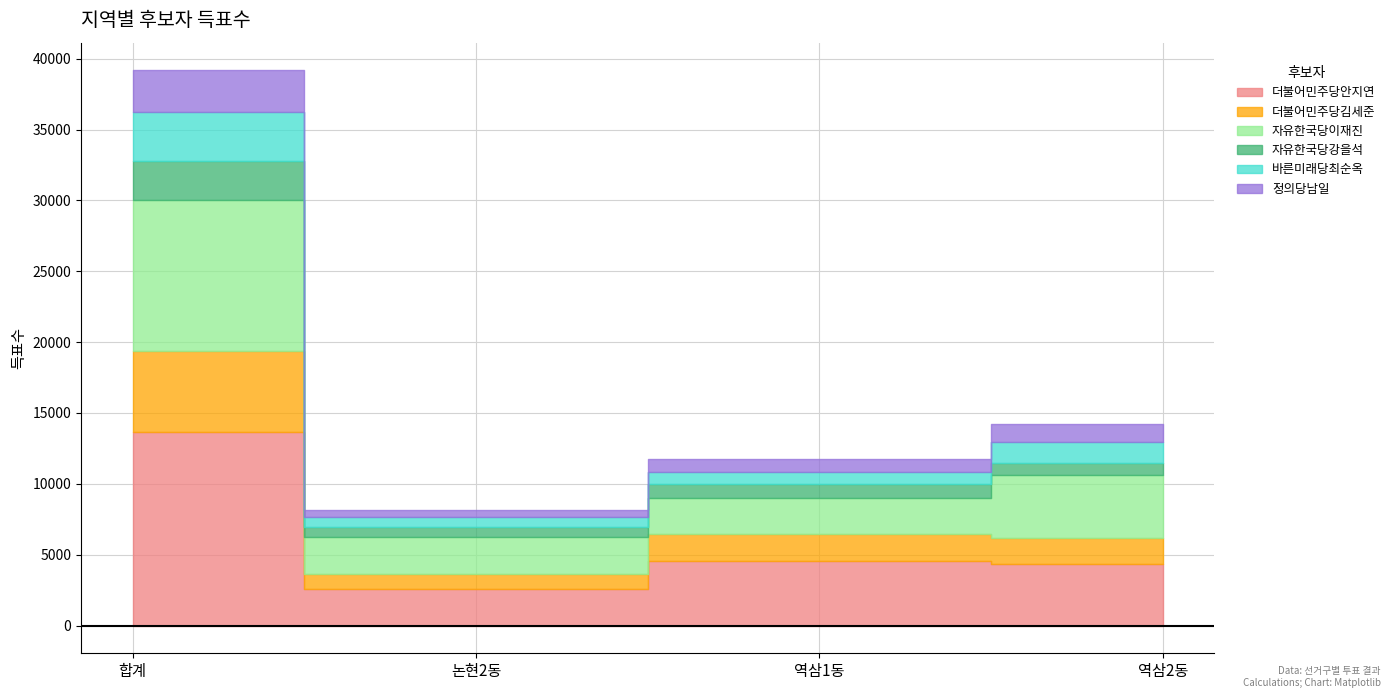

How many lines are shown in the chart?

6